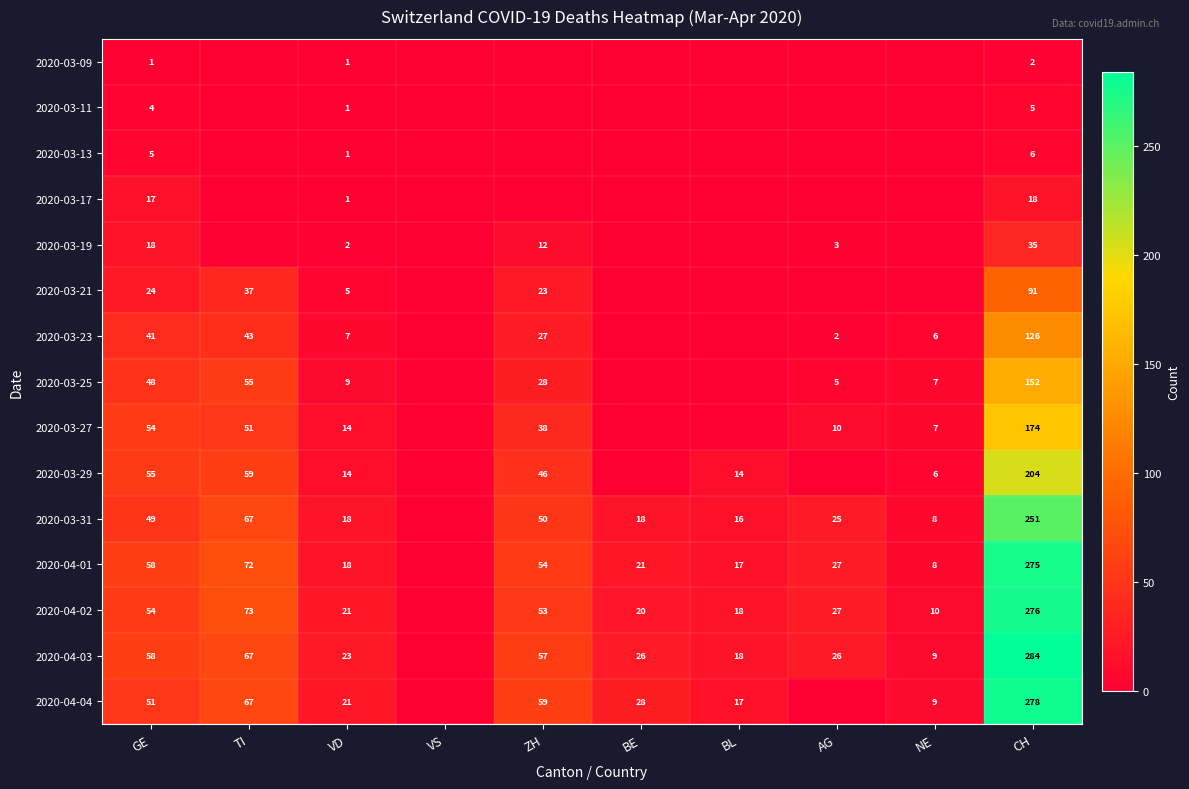

What is the sum of the 2020-04-01 values at BE and VD?

39